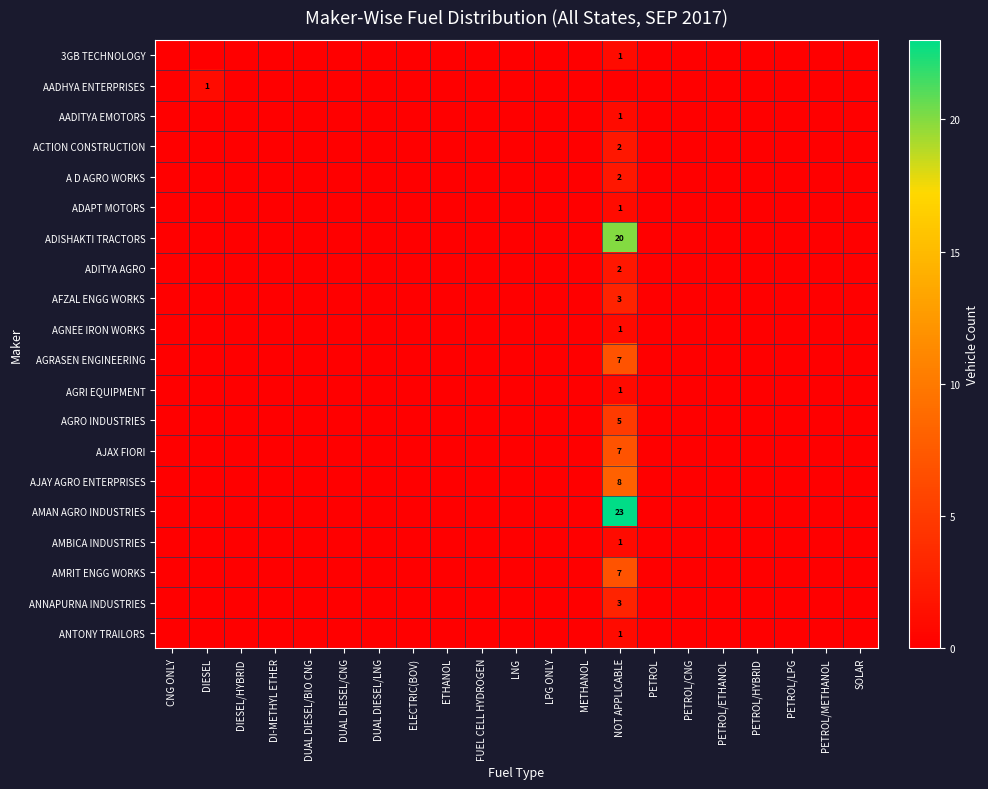

Which series has the largest range (max minus min)?

AMAN AGRO INDUSTRIES